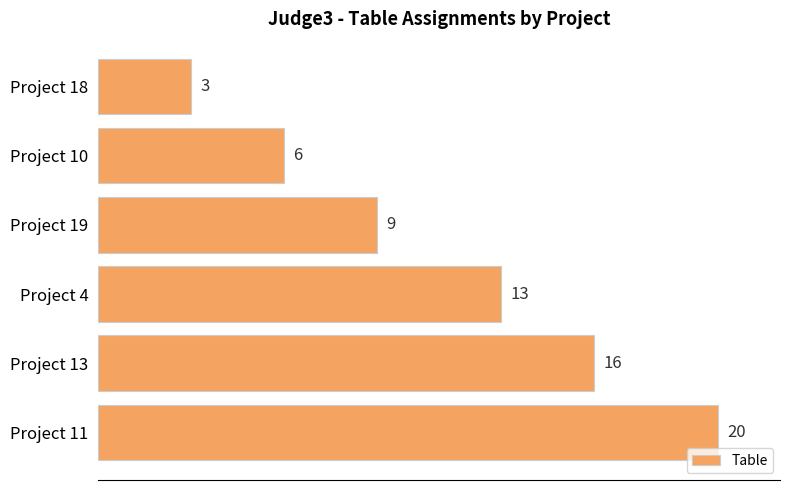

The chart shows a value of 19 at Project 4. True or false?

False